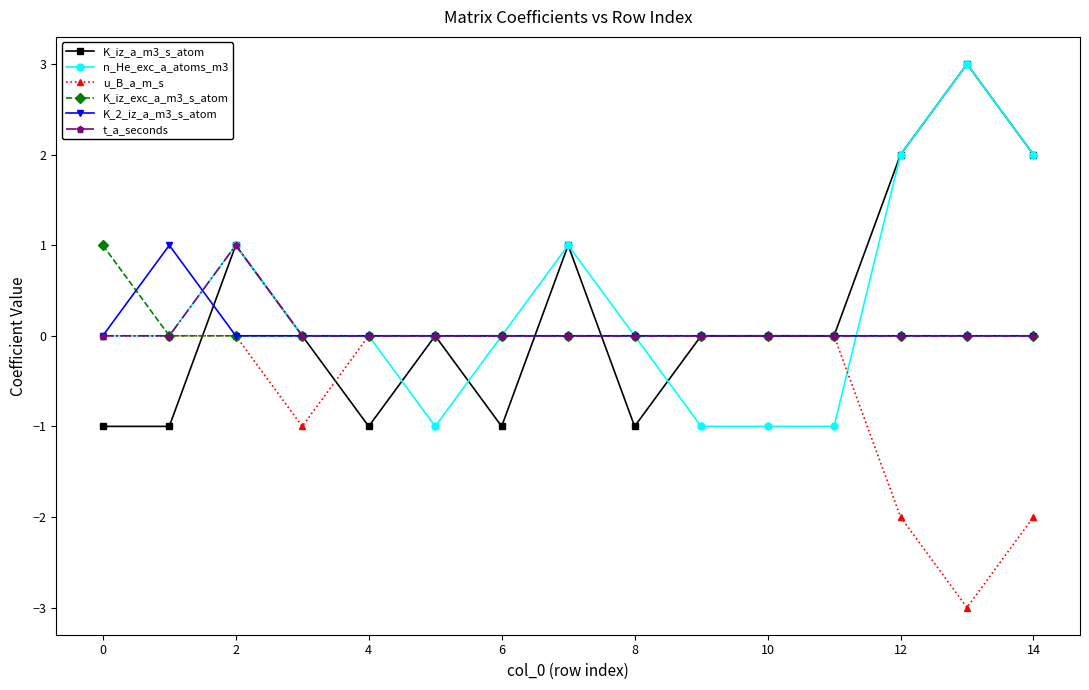

What is the greatest value displayed?

3